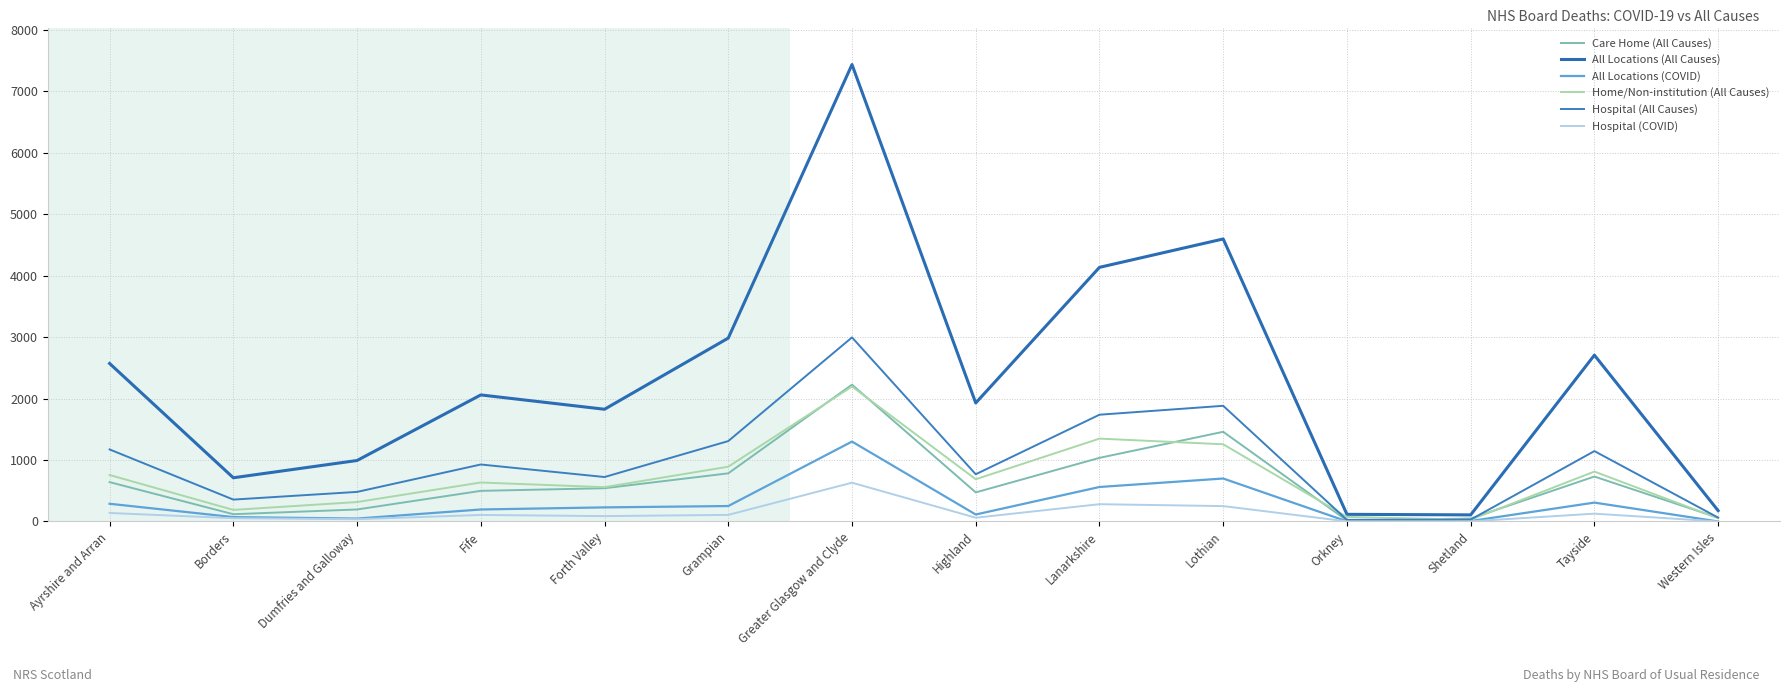

At how many categories does at least one series exceed 1737?

9